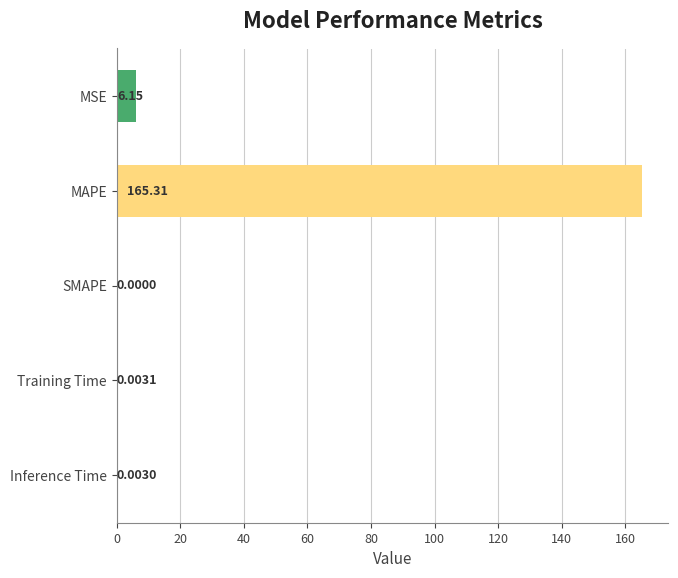

Between SMAPE and Training Time, which is larger?

Training Time